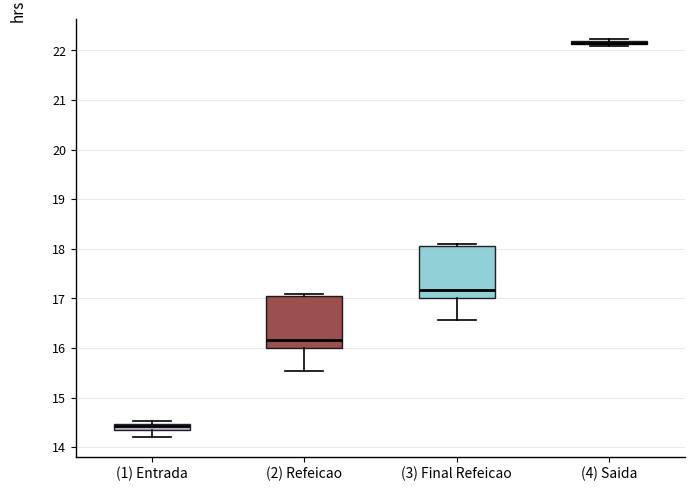

Where does the lower whisker of the box for (1) Entrada end on the y-axis? The values are not printed on the chart, so give them approximately, as read against the axis.

14.2